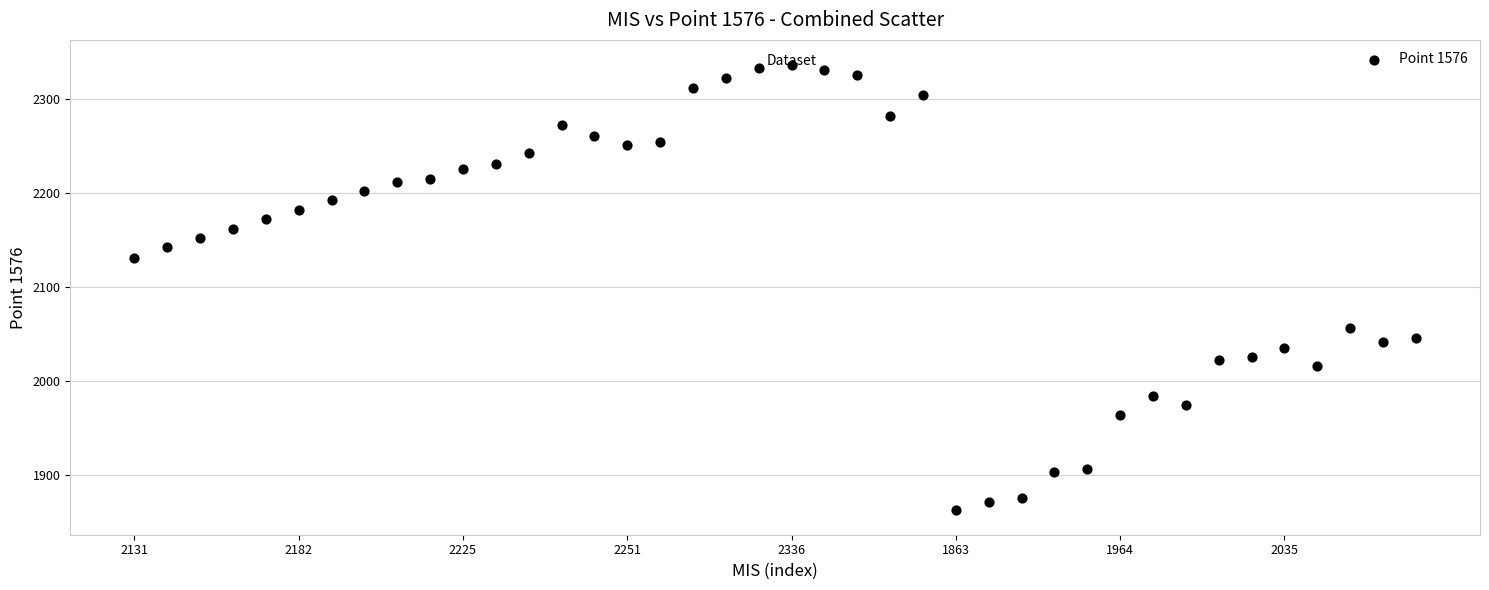

What is the range of Y values (max minus min)?

473